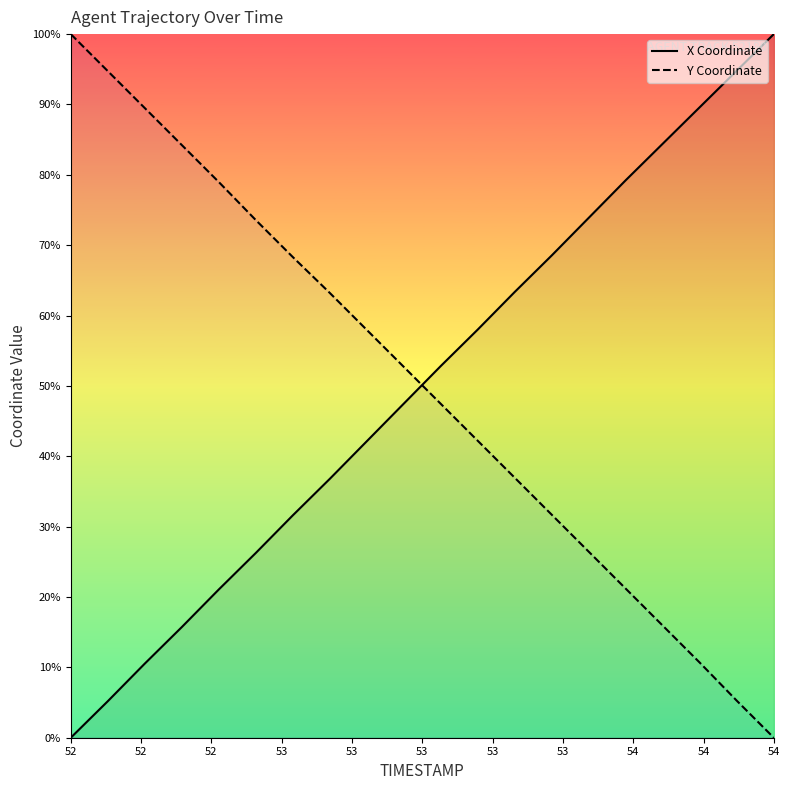

Reading left to right, transcribe all the data shown in this chart.

X Coordinate: 0.0	5.2	10.5	15.7	21.1	26.3	31.6	36.8	42.1	47.5	52.8	58.0	63.4	68.6	73.9	79.2	84.4	89.6	94.8	100.0
Y Coordinate: 100.0	94.7	89.5	84.2	79.0	73.6	68.3	63.2	58.0	52.7	47.4	42.2	36.9	31.7	26.4	21.2	15.9	10.7	5.3	0.0